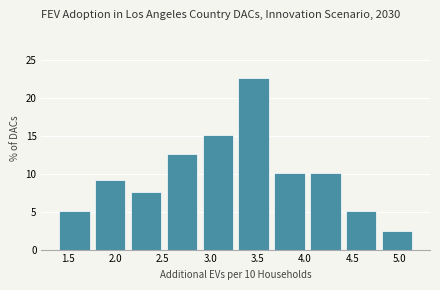

Reading left to right, list every bar in this chart as the range it spans on the x-axis followed by its height. Neither the bar edges nor the heights are printed on the chart, so give them approximately, as read against the axes.

1.40 to 1.75: 5.0
1.75 to 2.15: 9.0
2.15 to 2.50: 7.5
2.50 to 2.90: 12.5
2.90 to 3.25: 15.0
3.25 to 3.65: 22.5
3.65 to 4.05: 10.0
4.05 to 4.40: 10.0
4.40 to 4.80: 5.0
4.80 to 5.15: 2.5